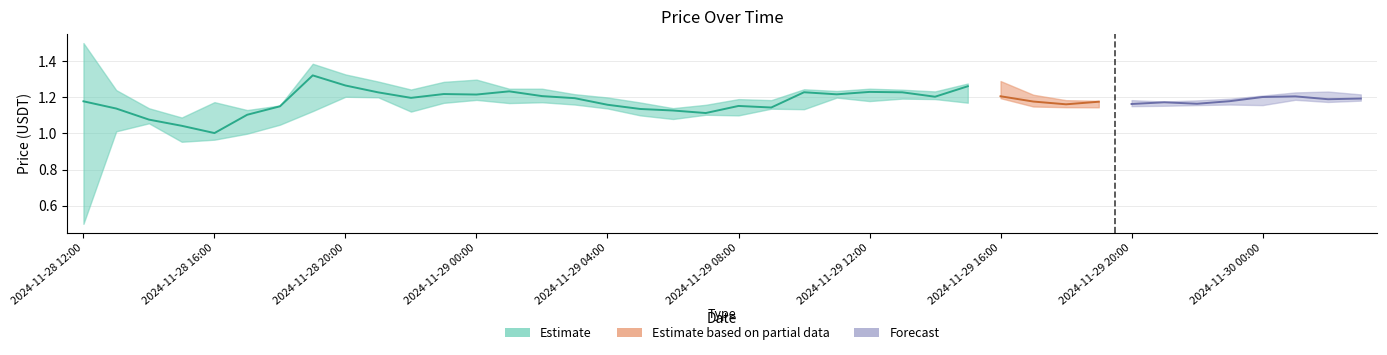

Reading left to right, list all the values displayed in this chart.

Close: 1.2	1.1	1.1	1.0	1.0	1.1	1.2	1.3	1.3	1.2	1.2	1.2	1.2	1.2	1.2	1.2	1.2	1.1	1.1	1.1	1.2	1.1	1.2	1.2	1.2	1.2	1.2	1.3	1.2	1.2	1.2	1.2	1.2	1.2	1.2	1.2	1.2	1.2	1.2	1.2
High: 1.5	1.2	1.1	1.1	1.2	1.1	1.2	1.4	1.3	1.3	1.2	1.3	1.3	1.2	1.2	1.2	1.2	1.2	1.1	1.2	1.2	1.2	1.2	1.2	1.2	1.2	1.2	1.3	1.3	1.2	1.2	1.2	1.2	1.2	1.2	1.2	1.2	1.2	1.2	1.2
Low: 0.5	1.0	1.1	1.0	1.0	1.0	1.0	1.1	1.2	1.2	1.1	1.2	1.2	1.2	1.2	1.2	1.1	1.1	1.1	1.1	1.1	1.1	1.1	1.2	1.2	1.2	1.2	1.2	1.2	1.1	1.1	1.1	1.2	1.2	1.2	1.2	1.2	1.2	1.2	1.2